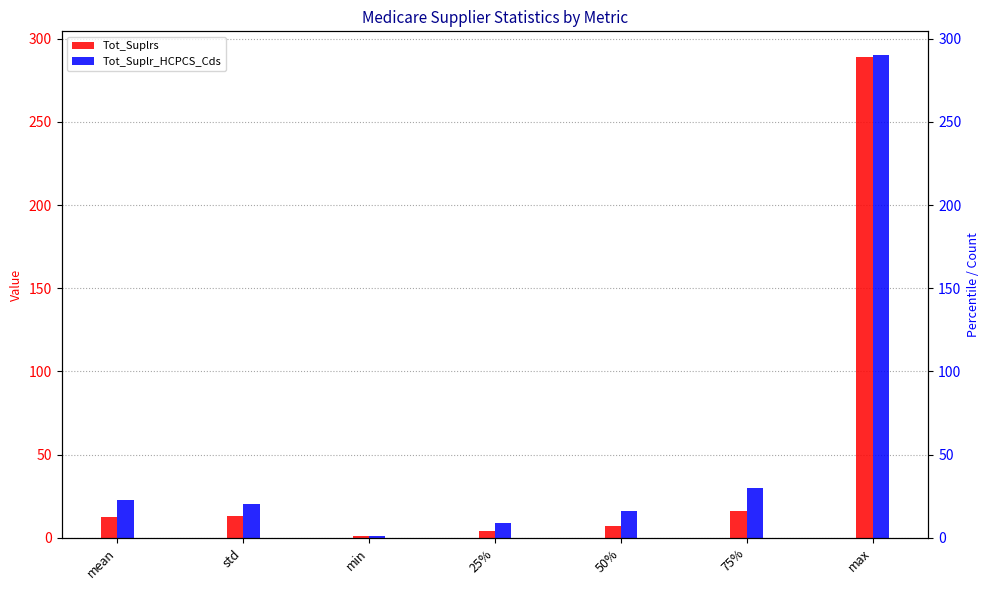

The value of Tot_Suplrs at 50% is 2.8. True or false?

False